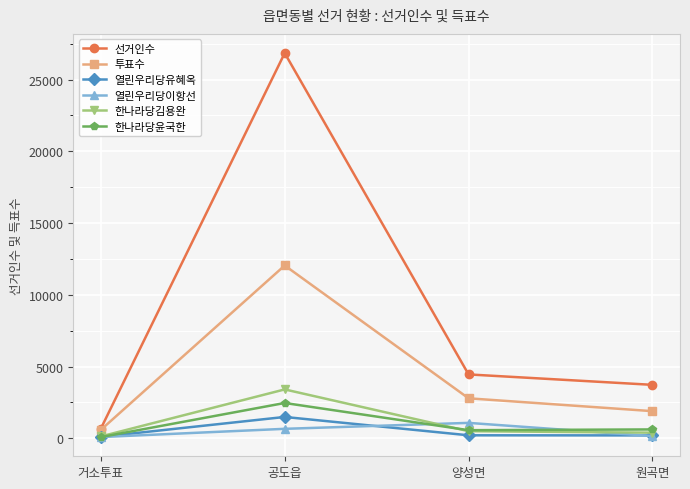

What is the label of the 2nd point from the left?

공도읍